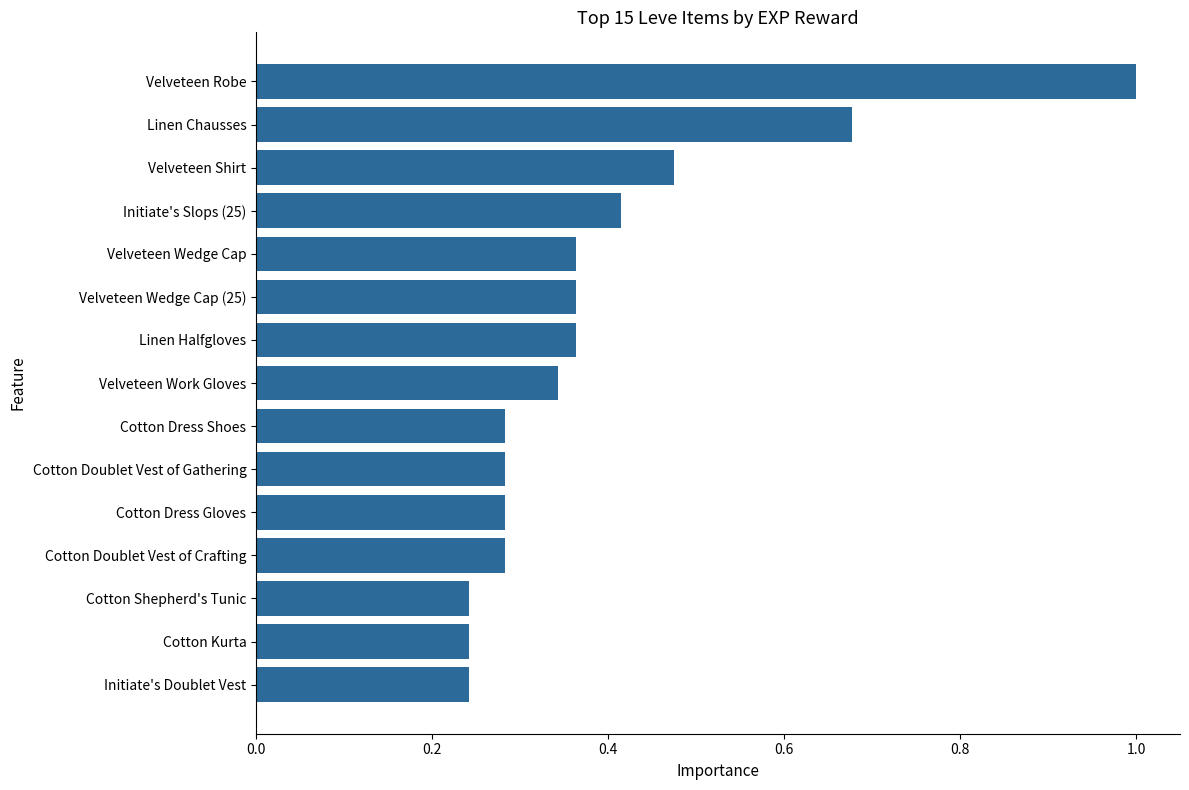

What is the difference between the maximum and minimum values?

0.8